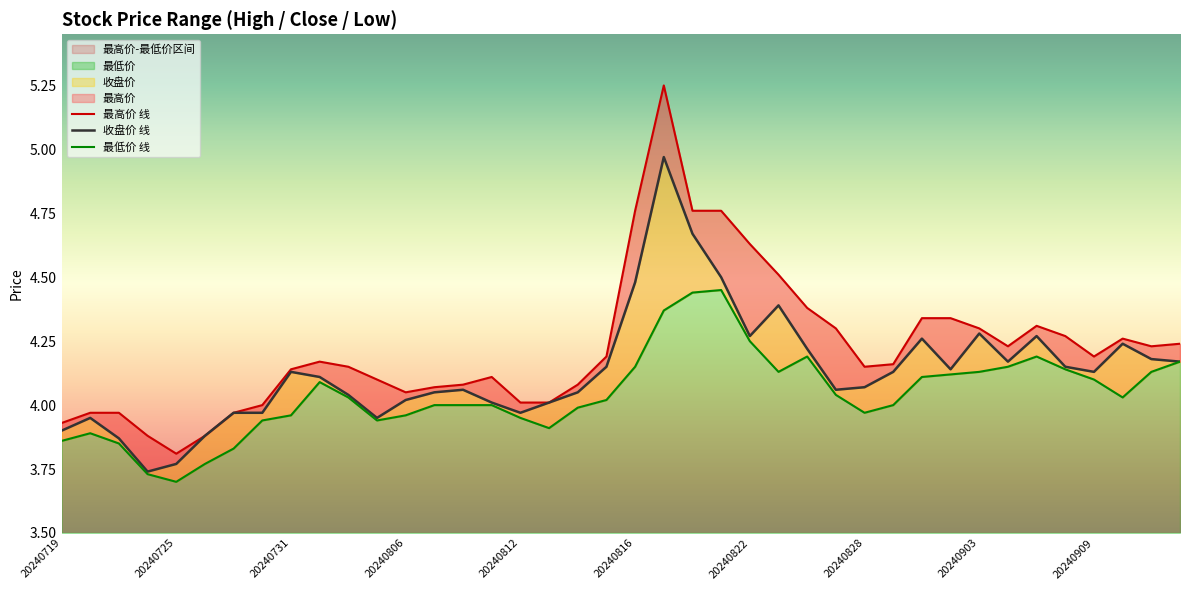

Rank the series at 20240812 from highest to lowest value.

最高价, 收盘价, 最低价